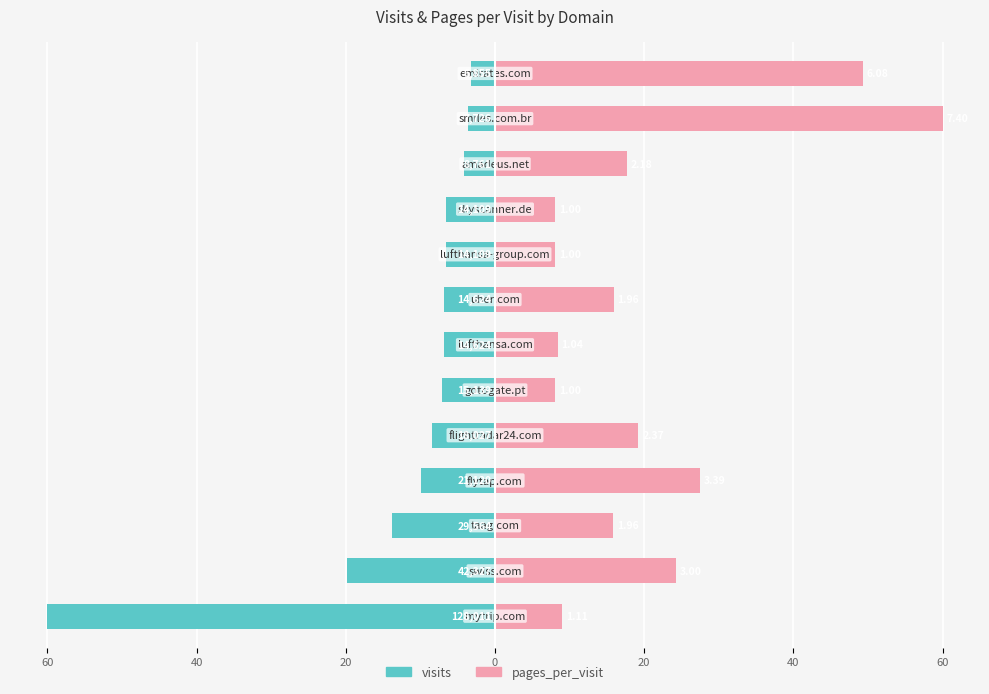

Reading left to right, what are all the values shown in this chart?

visits: -60.0	-19.8	-13.9	-9.9	-8.4	-7.1	-6.9	-6.9	-6.6	-6.6	-4.1	-3.6	-3.2
pages_per_visit: 9.0	24.3	15.9	27.5	19.2	8.1	8.4	15.9	8.1	8.1	17.6	60.0	49.3